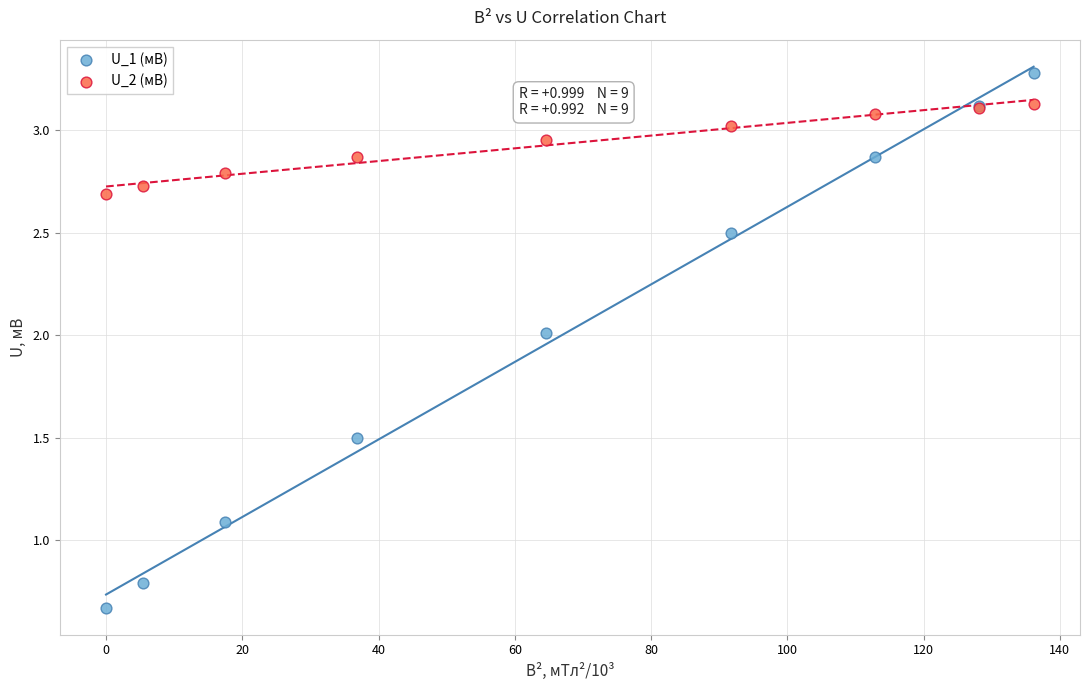

What are all the series names shown in the legend?

U_1 (мВ), U_2 (мВ)